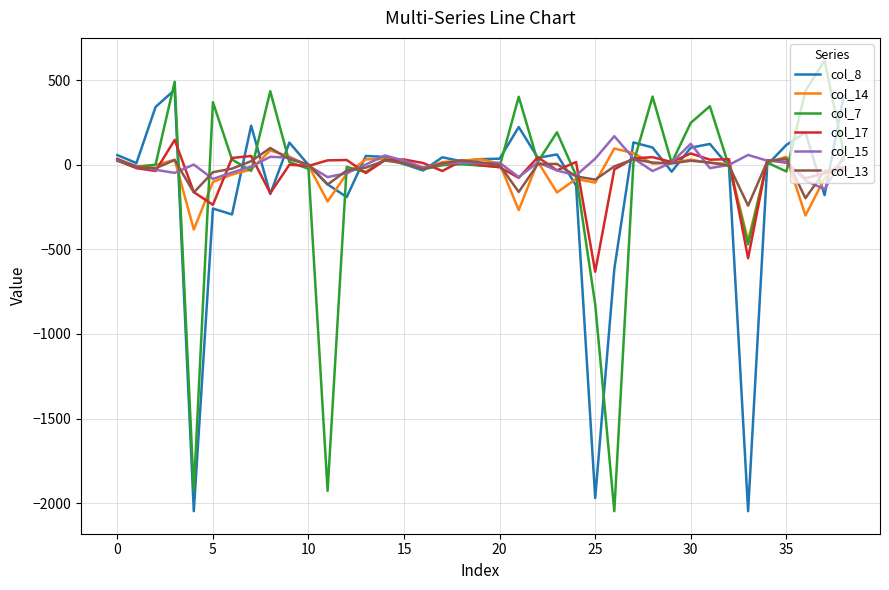

What is the average value of the col_17 series?

-37